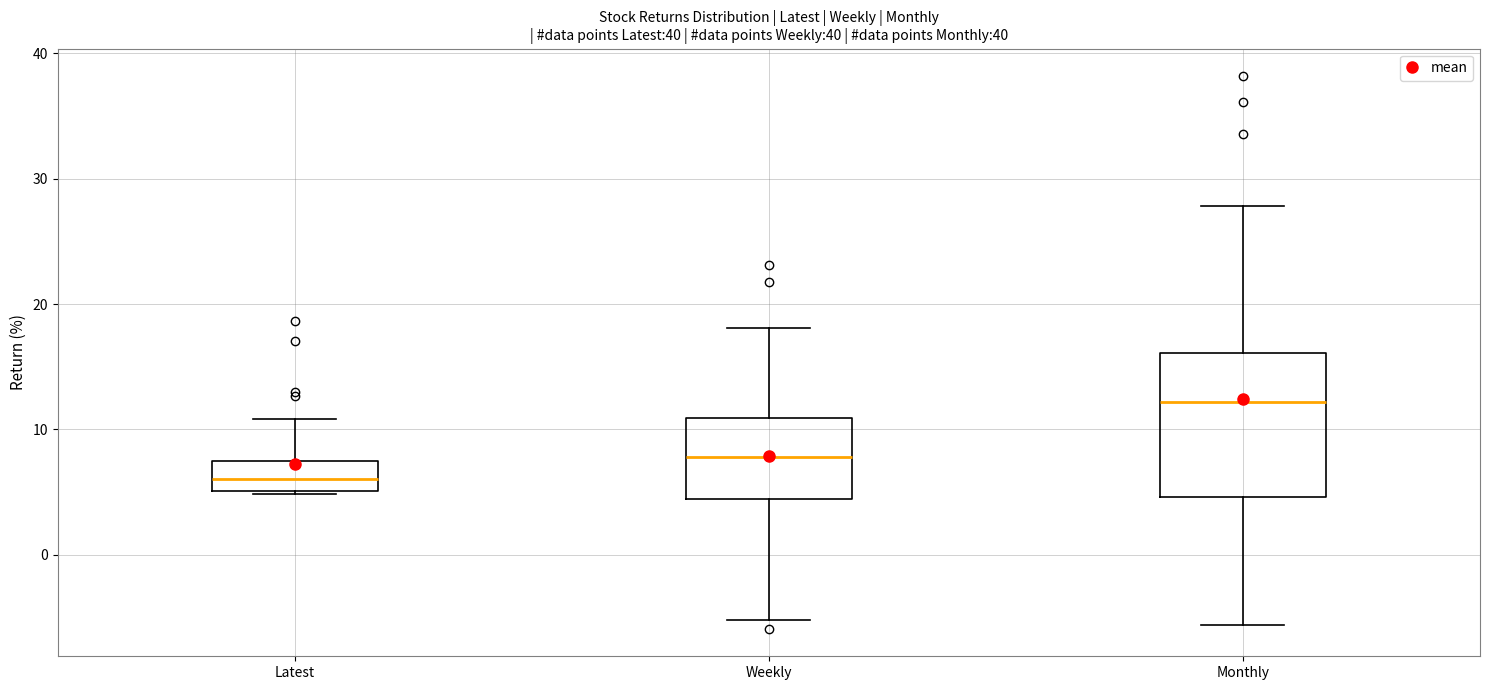

Which box's median line is the highest?

Monthly